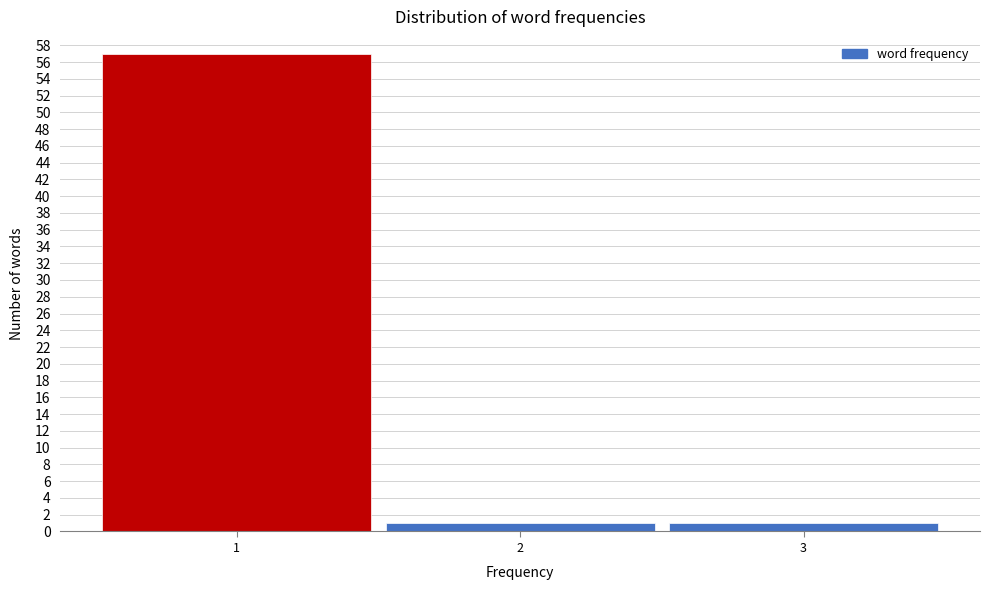

How tall is the bar that spans 0.5 to 1.5 on the x-axis? The values are not printed on the chart, so give them approximately, as read against the axis.

57